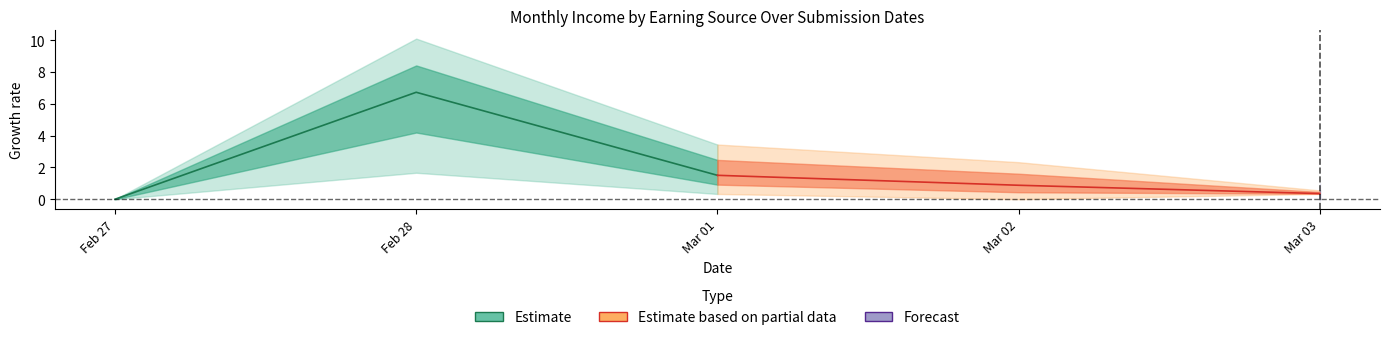

Count the Estimate based on partial data values in the range 0 to 1.

2